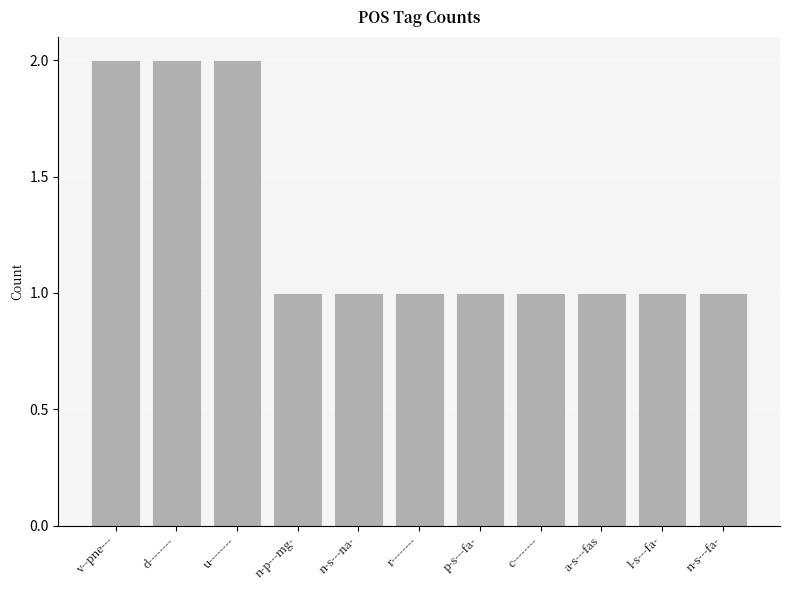

Is it true that the value at r-------- is 1?

True